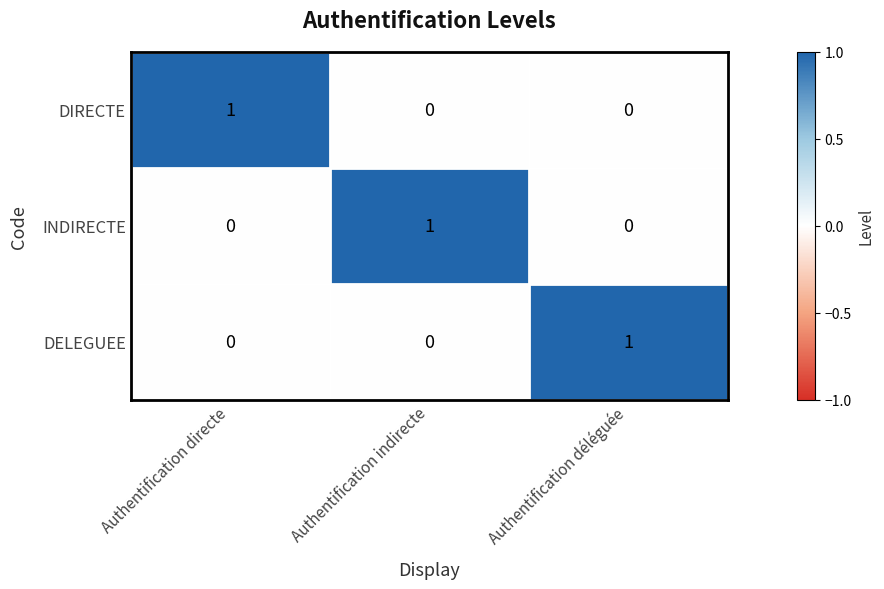

The DELEGUEE series shows 1 at Authentification indirecte. True or false?

False